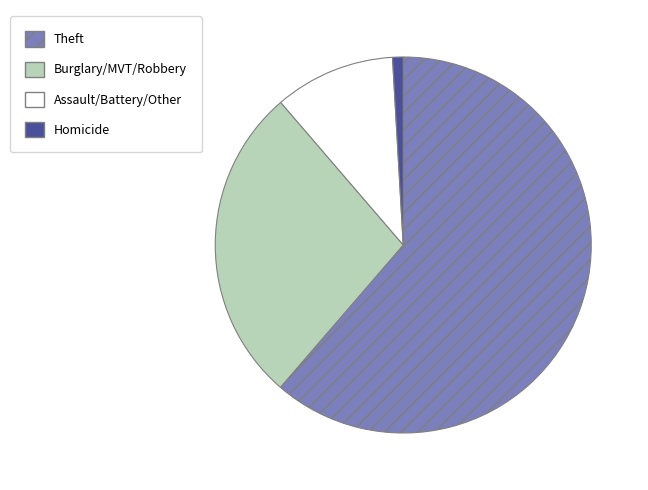

Is it true that Homicide is 1% of the pie?

True